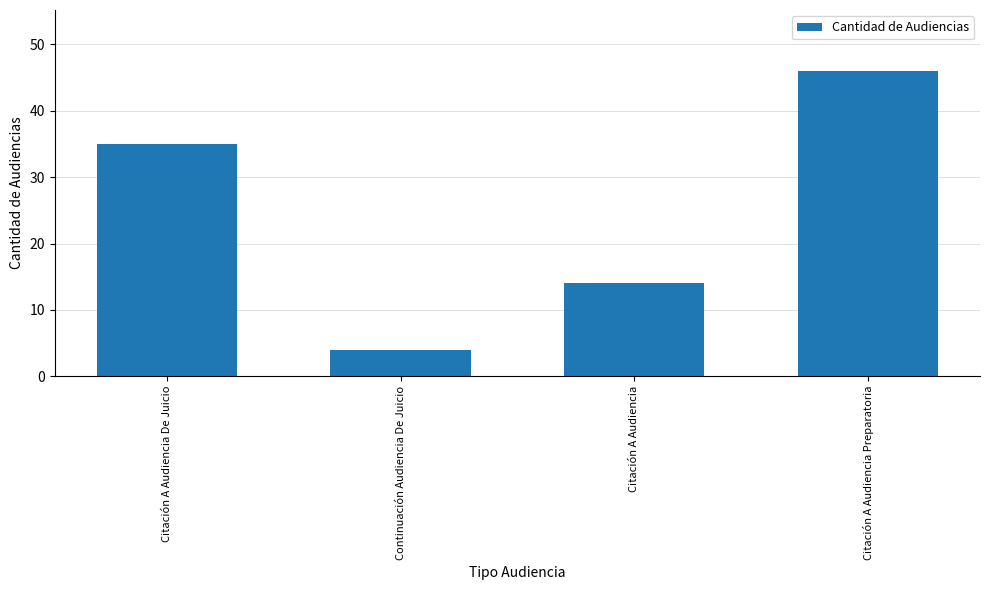

Rank the categories by value from lowest to highest.

Continuación Audiencia De Juicio, Citación A Audiencia, Citación A Audiencia De Juicio, Citación A Audiencia Preparatoria